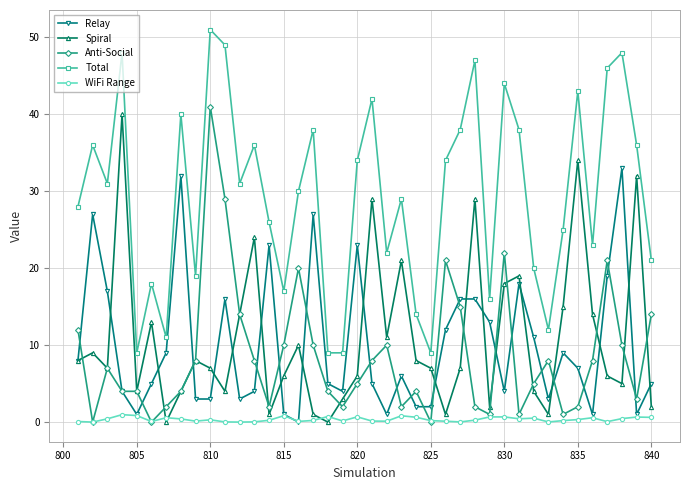

How many data points does each series have?

40